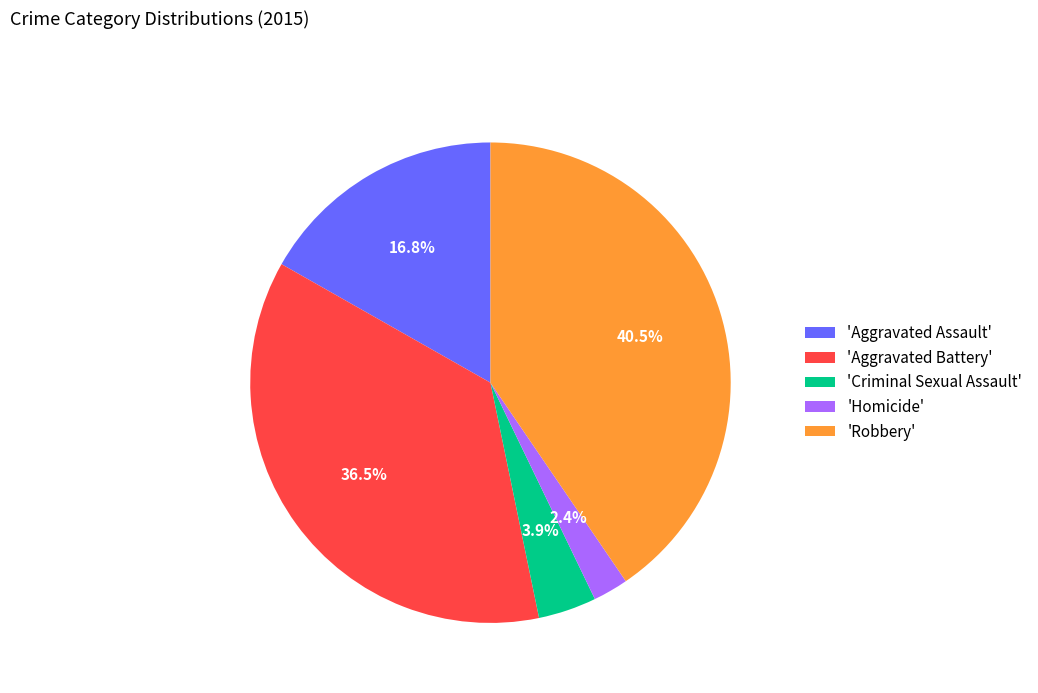

How many segments does this pie chart have?

5